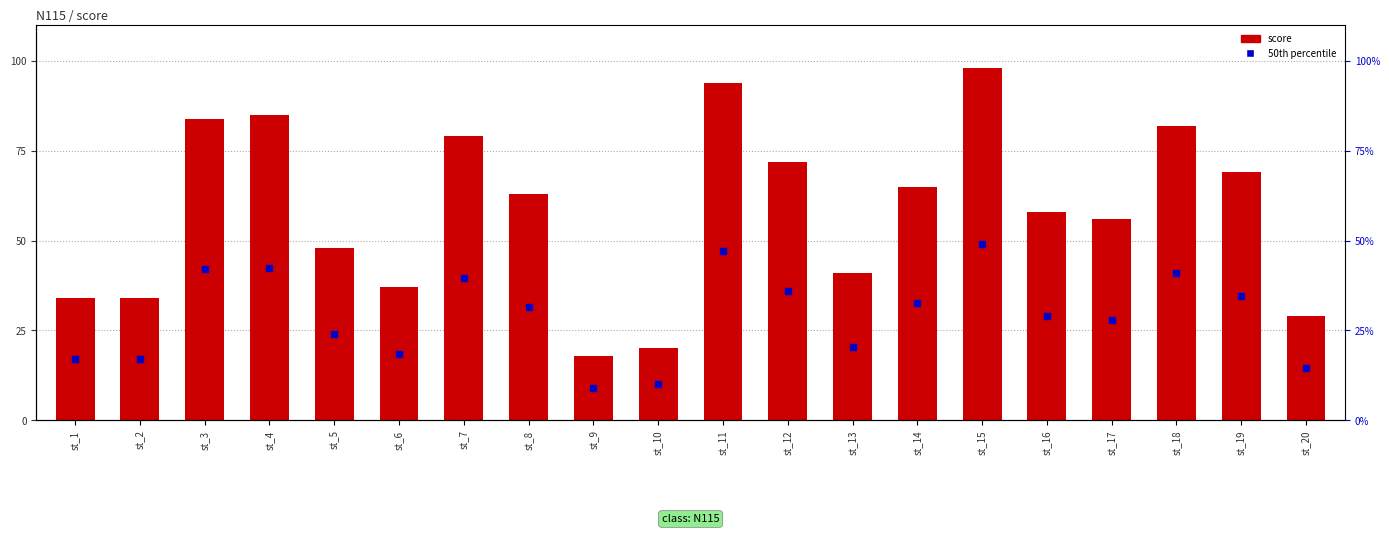

What is the total value across all series at st_11?

141.0